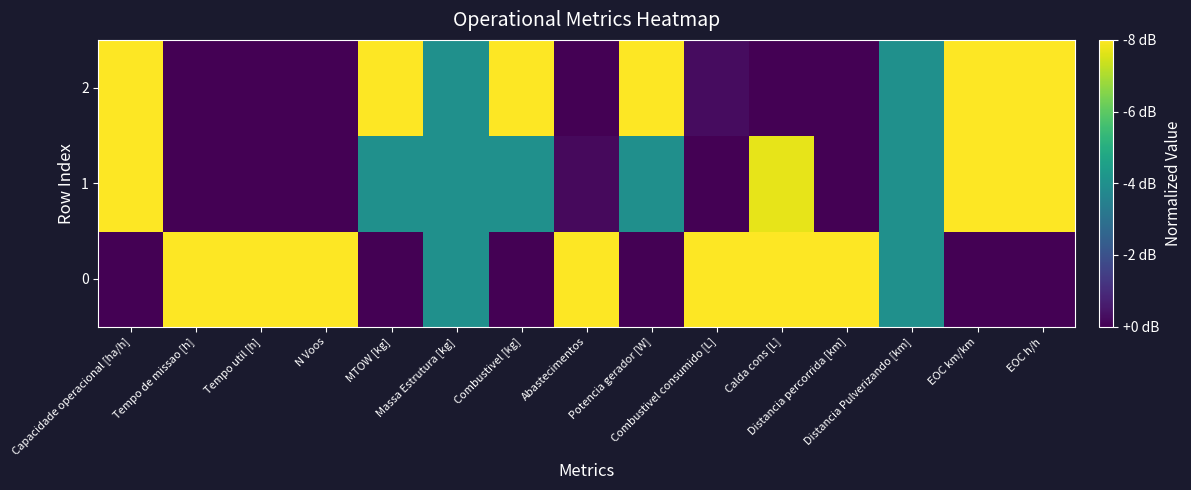

What is the difference between the highest and lowest values at Abastecimentos?

1.0